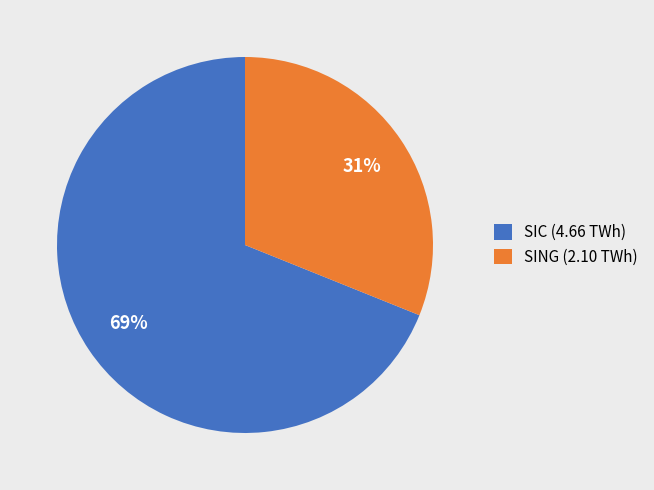

To the nearest percent, what is the difference between the largest and smallest slice percentages?

38%